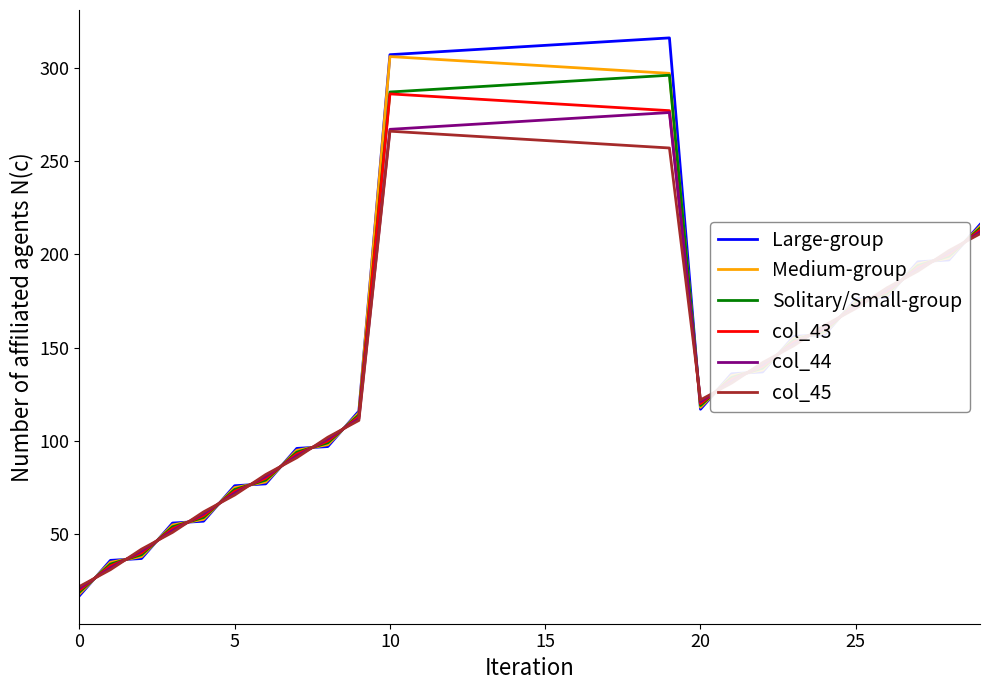

Which series has the widest spread of values?

Large-group